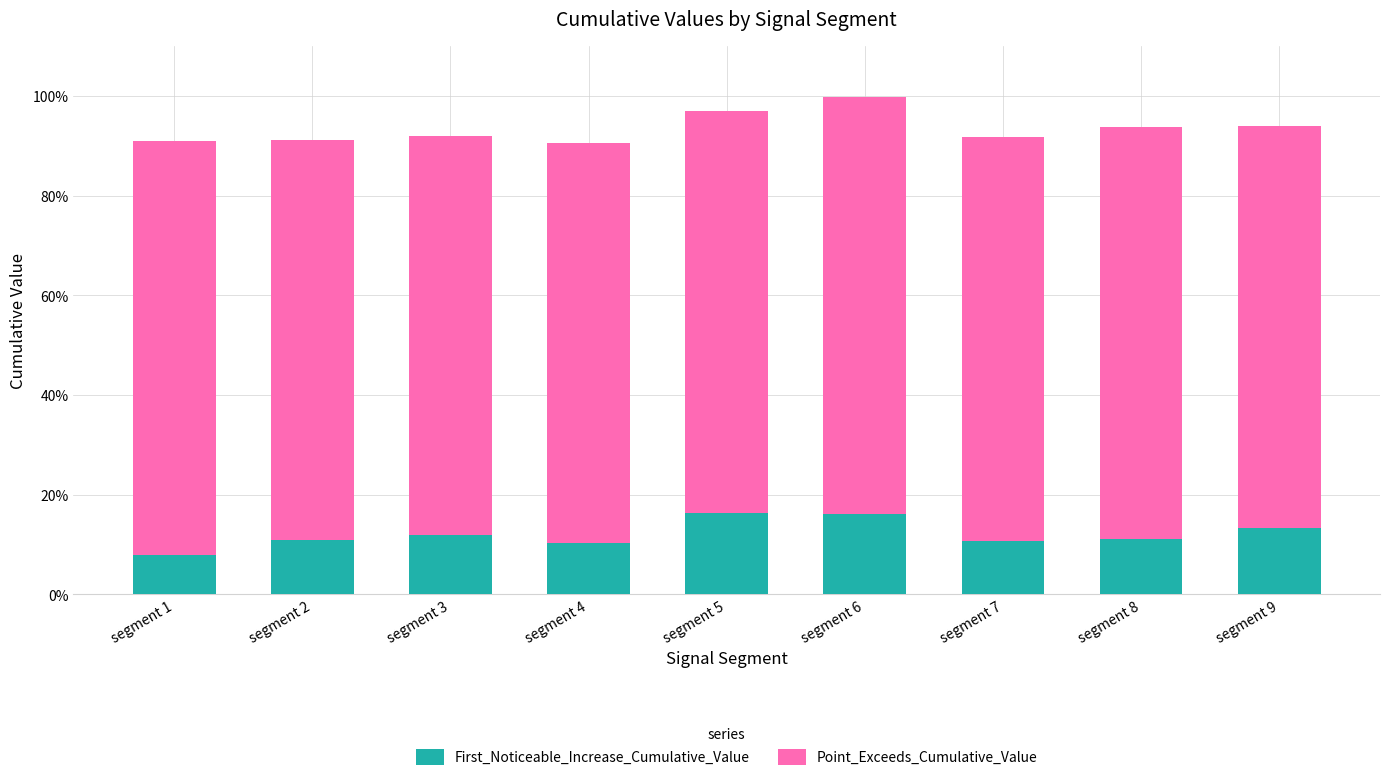

What are all the series names shown in the legend?

First_Noticeable_Increase_Cumulative_Value, Point_Exceeds_Cumulative_Value